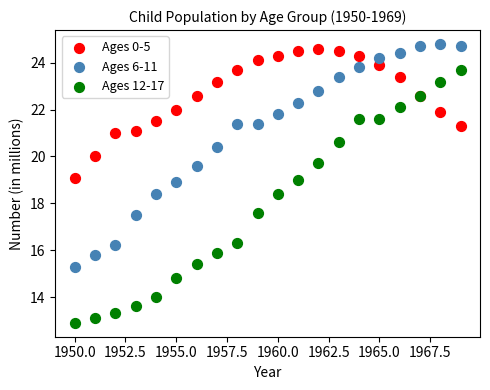

Which series contains the lowest Y value?

Ages 12-17